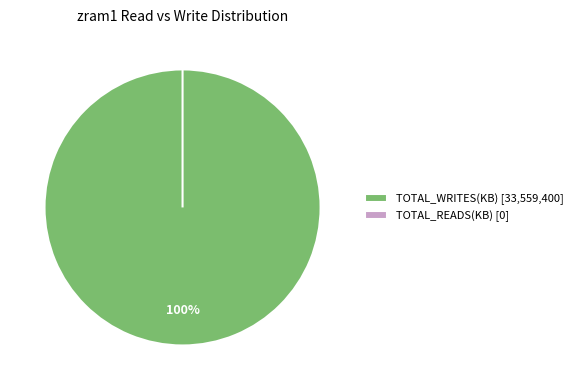

The TOTAL_WRITES(KB) slice represents 100% of the pie. True or false?

True